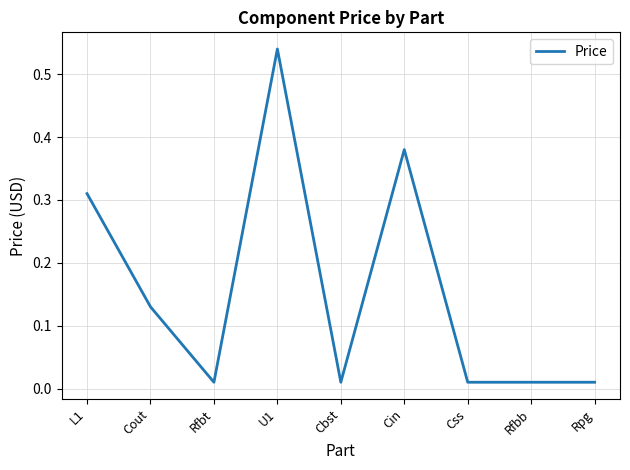

What is the change in value from L1 to U1?

+0.2